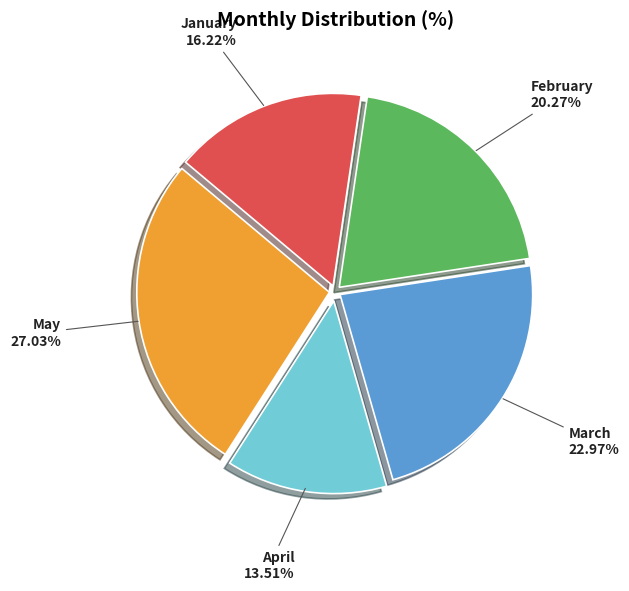

To the nearest percent, what portion does January represent?

16%